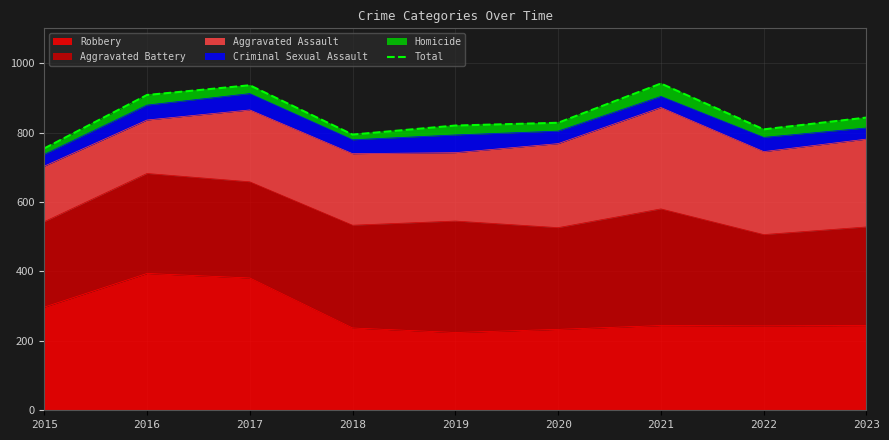

Is it true that the value at 2019 is 1308?

False